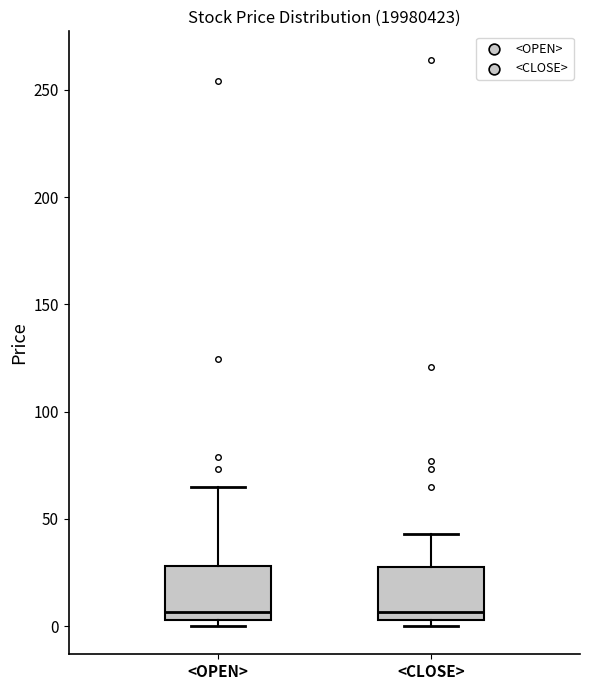

Where does the upper whisker of the box for <CLOSE> end on the y-axis? The values are not printed on the chart, so give them approximately, as read against the axis.

45